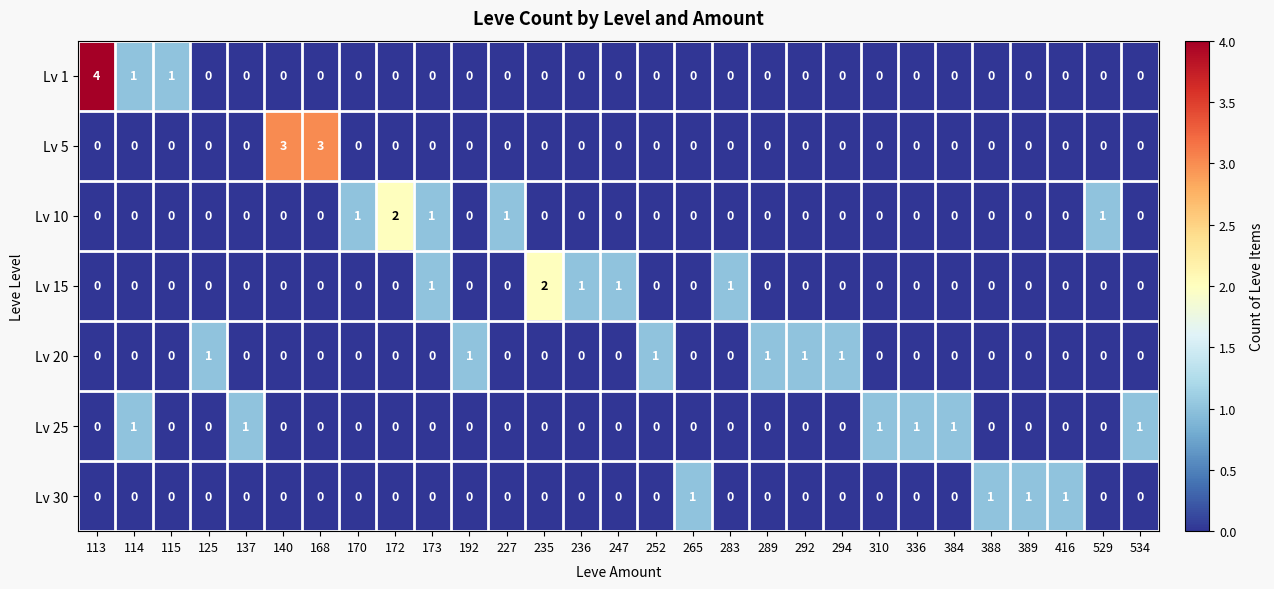

Which series changed the most between 172 and 192?

Lv 10